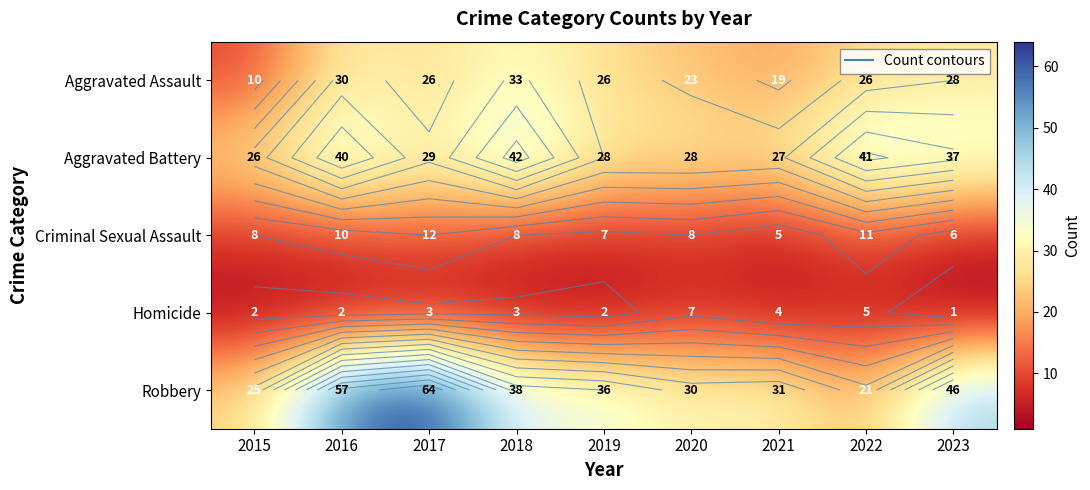

What is the difference between the maximum and minimum values in the Aggravated Assault series?

23